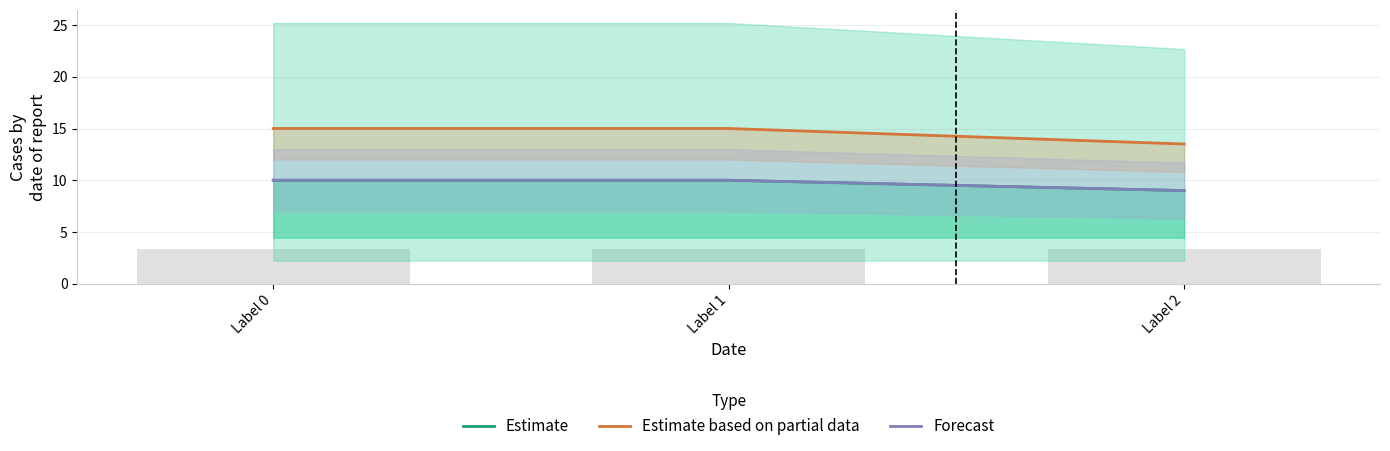

What is the maximum value for Estimate?

10.0